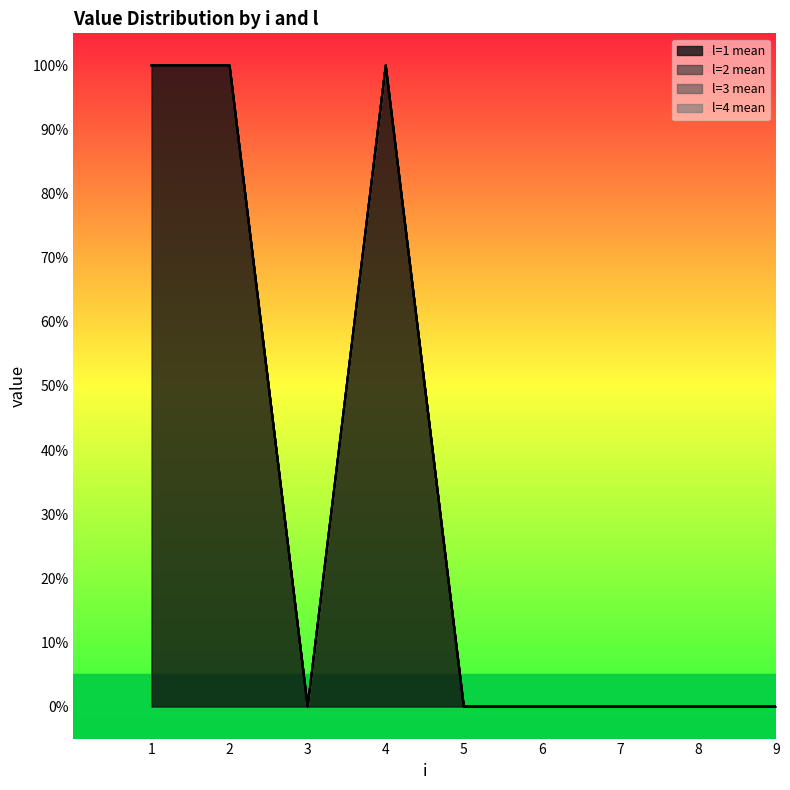

Which has a higher value, 8 or 1?

1